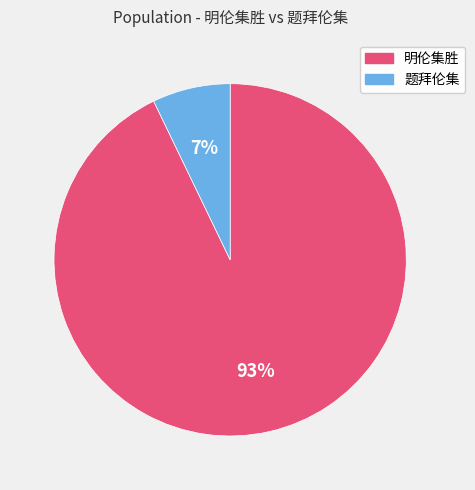

Combined, do 明伦集胜 and 题拜伦集 account for over 50%?

Yes